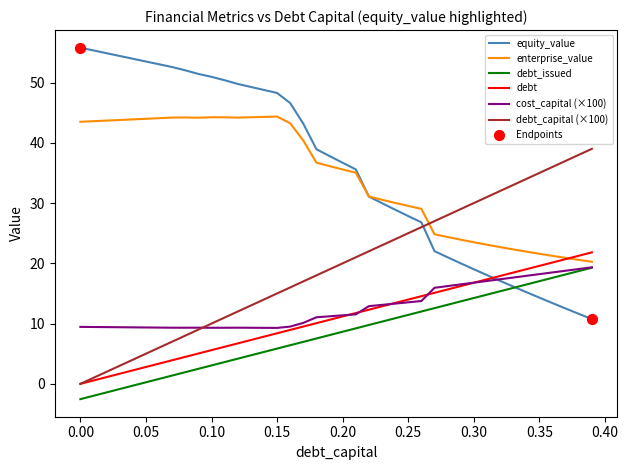

Which series has the widest spread of values?

equity_value